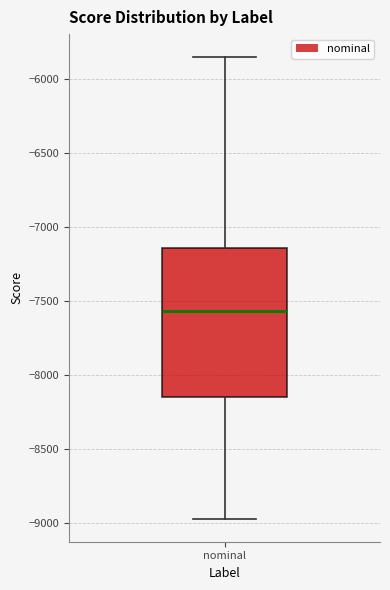

Where does the median line of the box for nominal sit on the y-axis? The values are not printed on the chart, so give them approximately, as read against the axis.

-7550